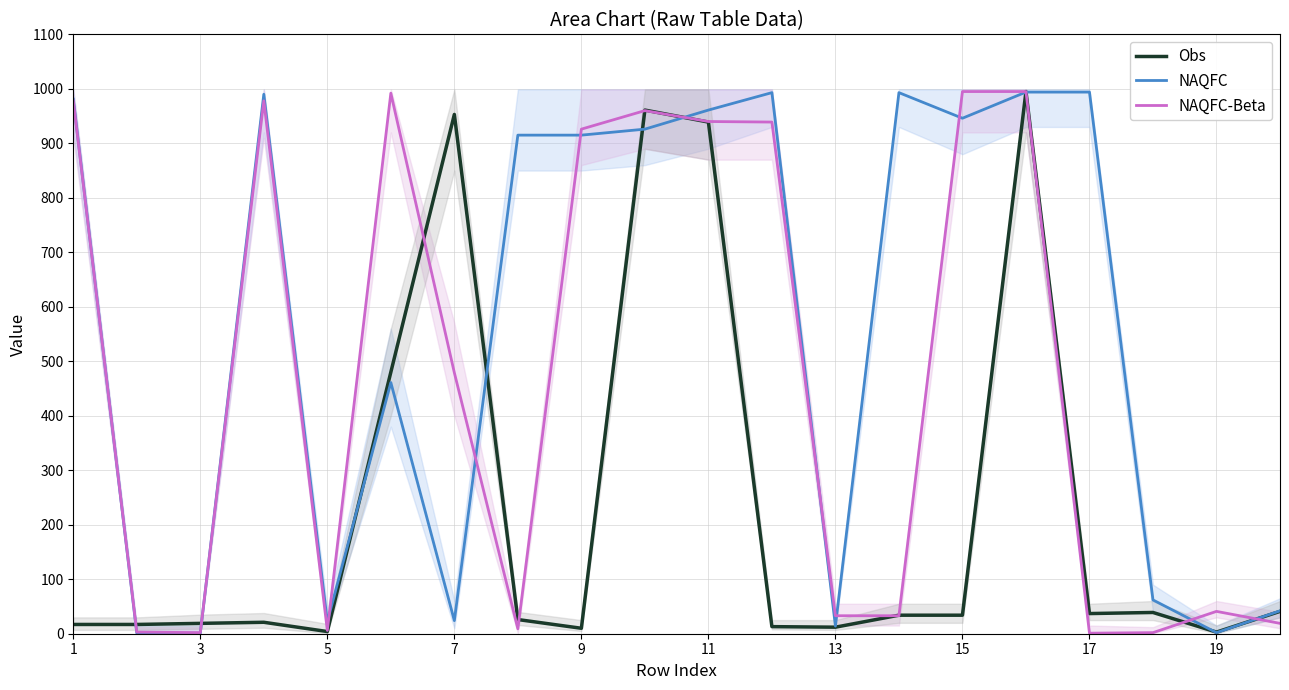

Which series ends up on top after the final intersection of NAQFC and NAQFC-Beta?

NAQFC